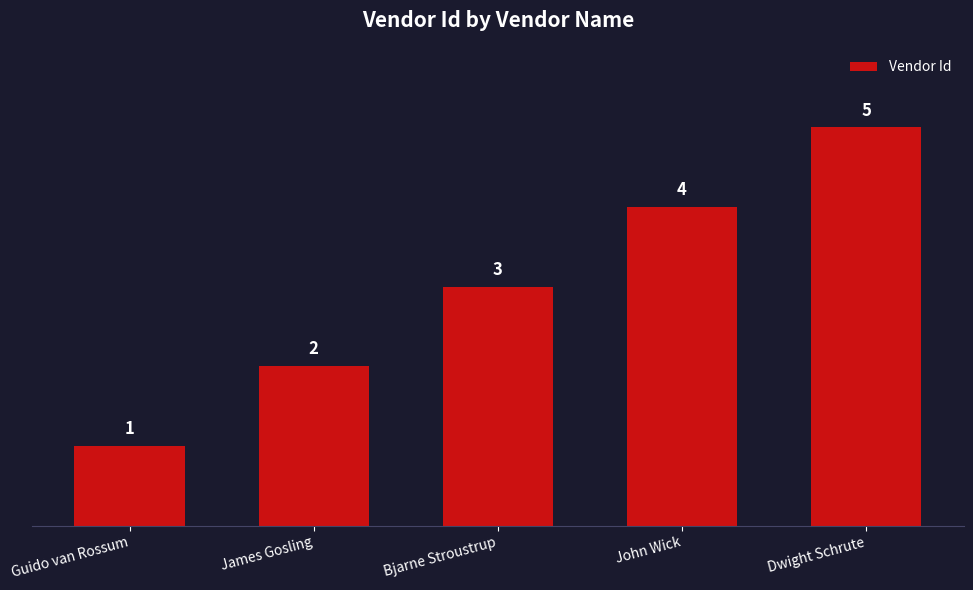

Where is the data nearest to the value 3?

Bjarne Stroustrup